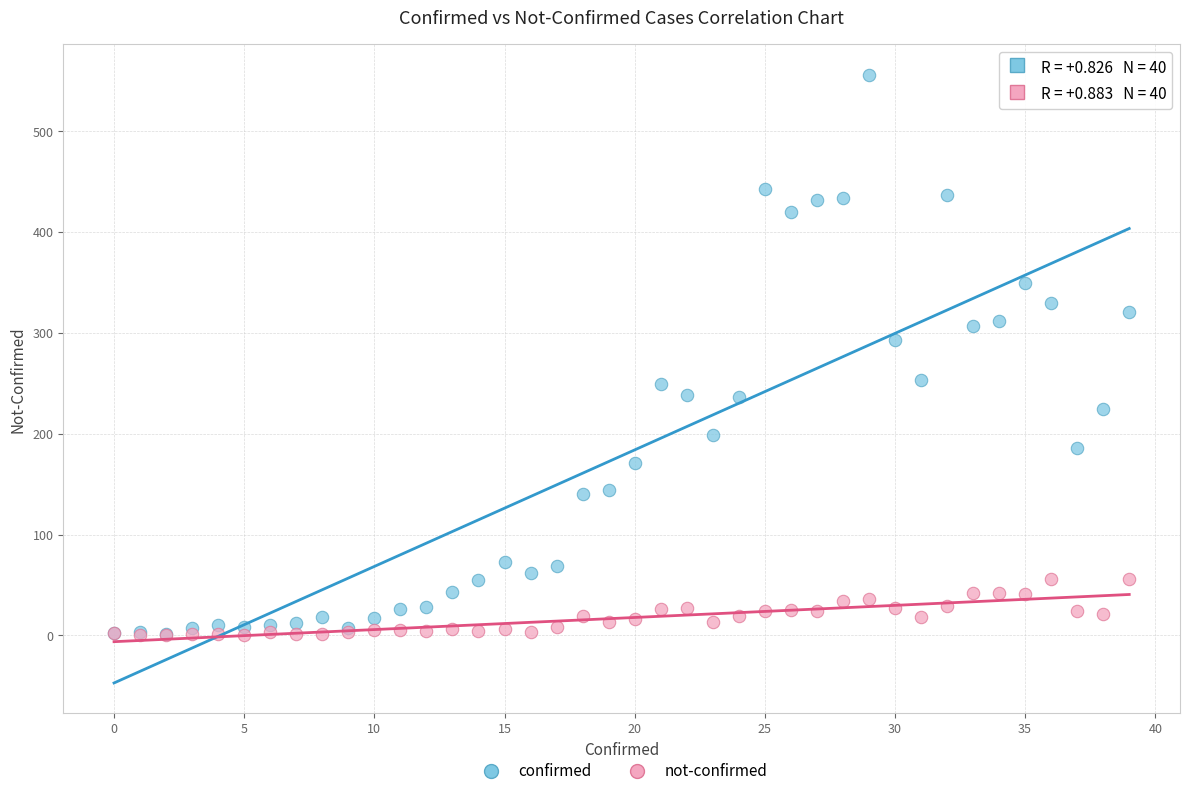

What are all the series names shown in the legend?

confirmed, not-confirmed